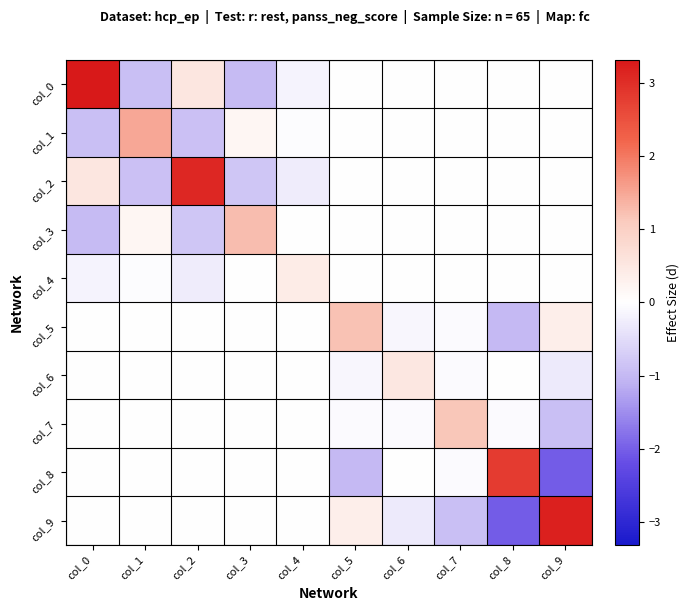

Which series has the largest range (max minus min)?

col_9